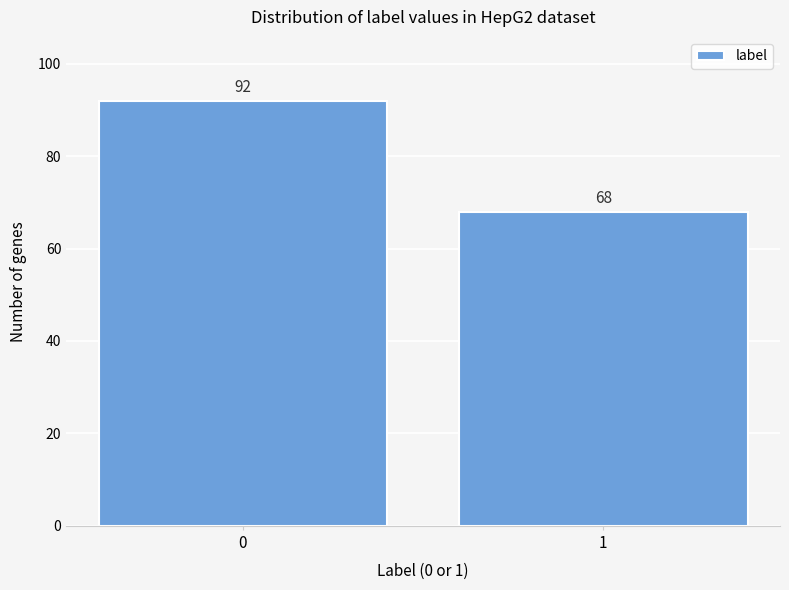

Reading left to right, extract all data points from this chart.

92	68